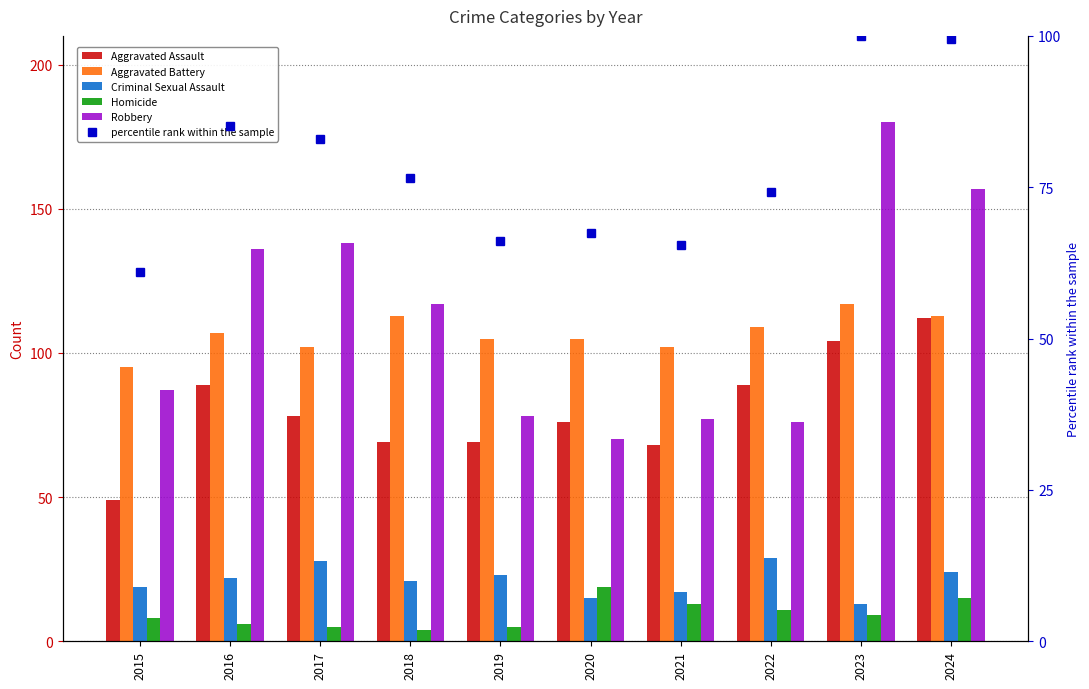

True or false: Aggravated Assault has a value of 32.9 at 2017.

False